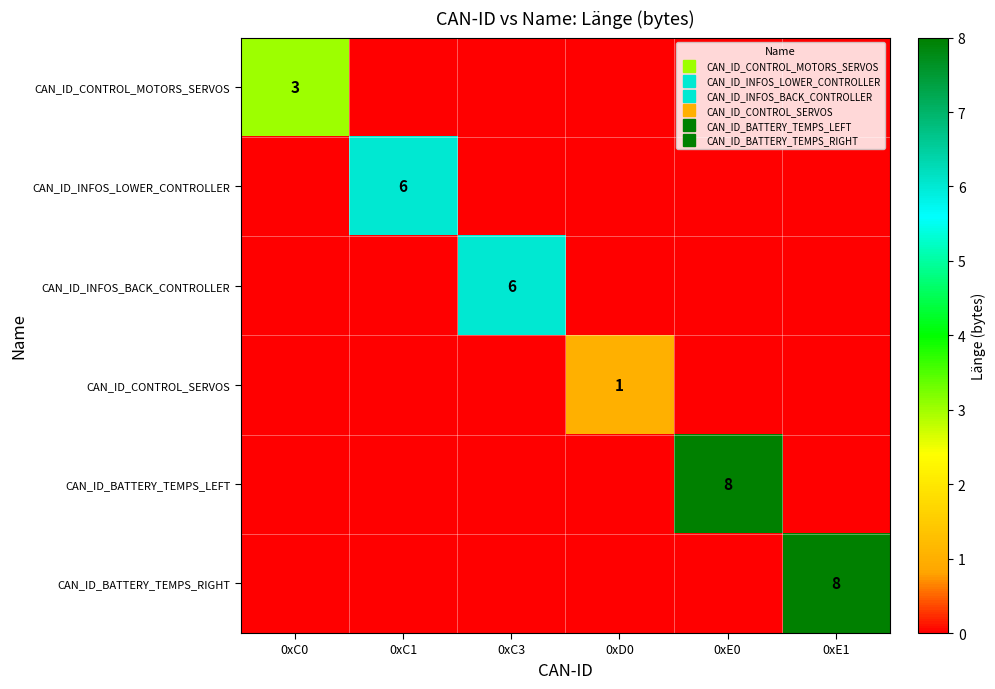

What is the difference between the CAN_ID_INFOS_BACK_CONTROLLER values at 0xC3 and 0xC0?

6